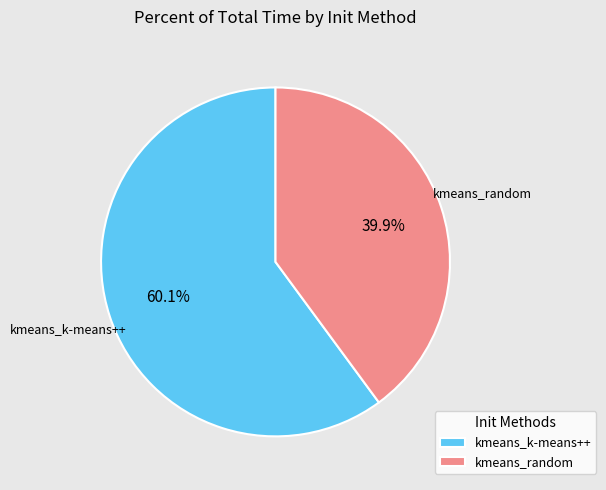

Which category has the biggest portion of the pie?

kmeans_k-means++